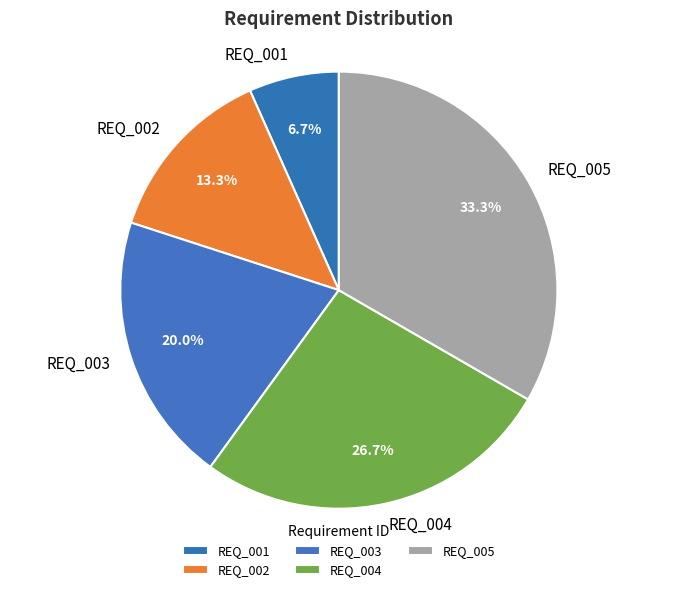

Rank the categories by value from lowest to highest.

REQ_001, REQ_002, REQ_003, REQ_004, REQ_005